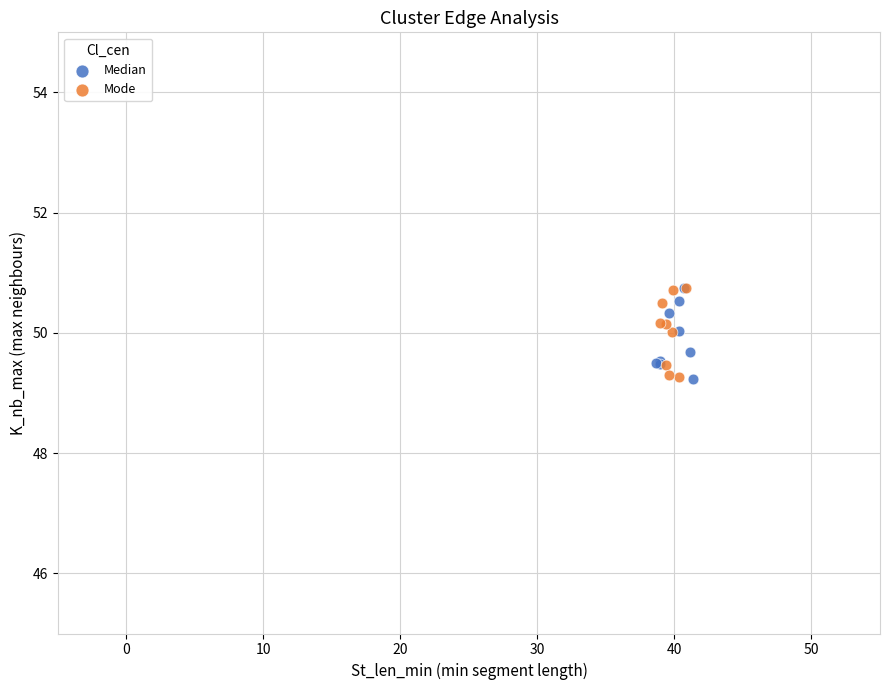

What are all the series names shown in the legend?

Median, Mode